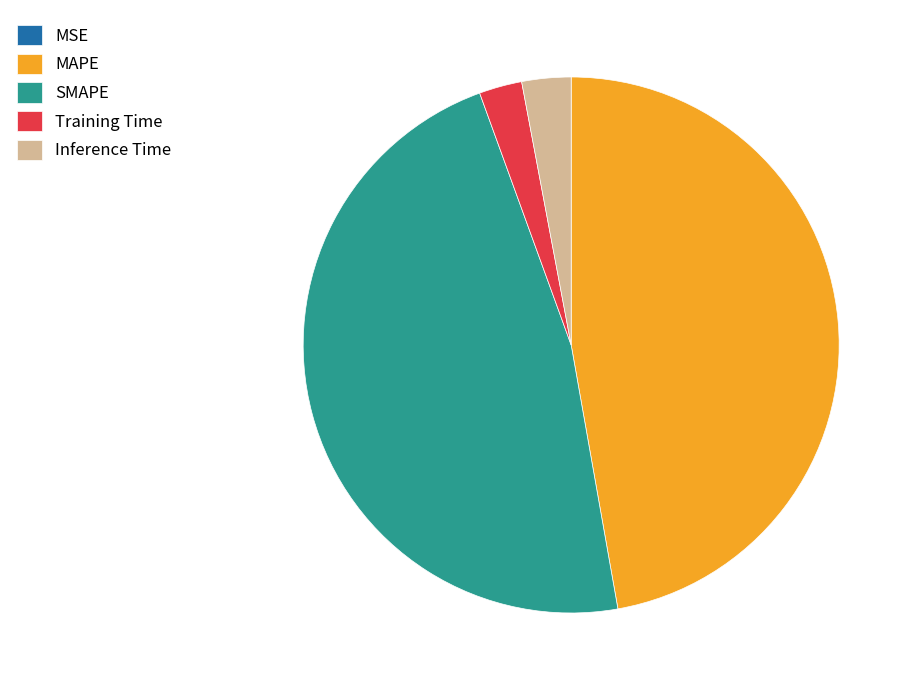

Does any single category account for the majority?

No